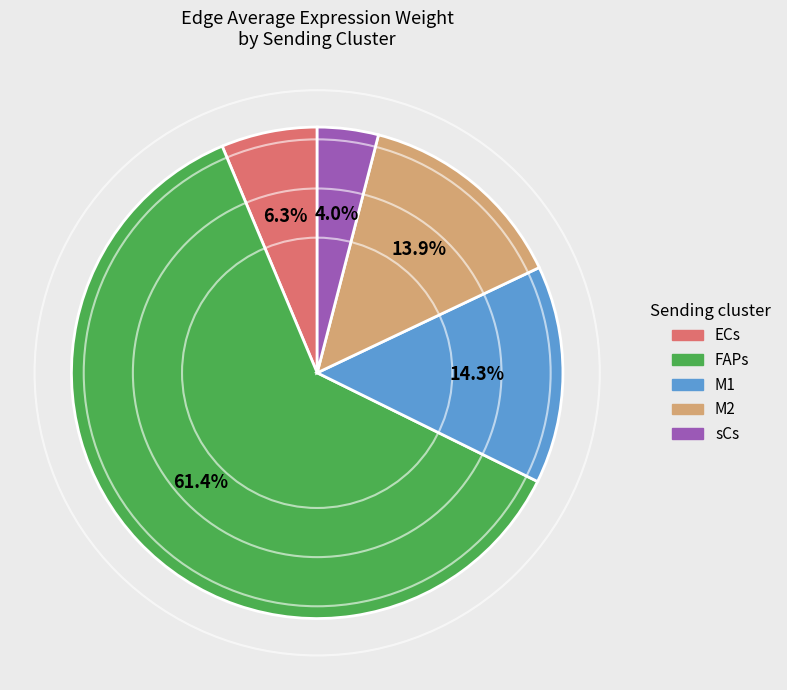

What percentage is the FAPs slice, to the nearest percent?

61%